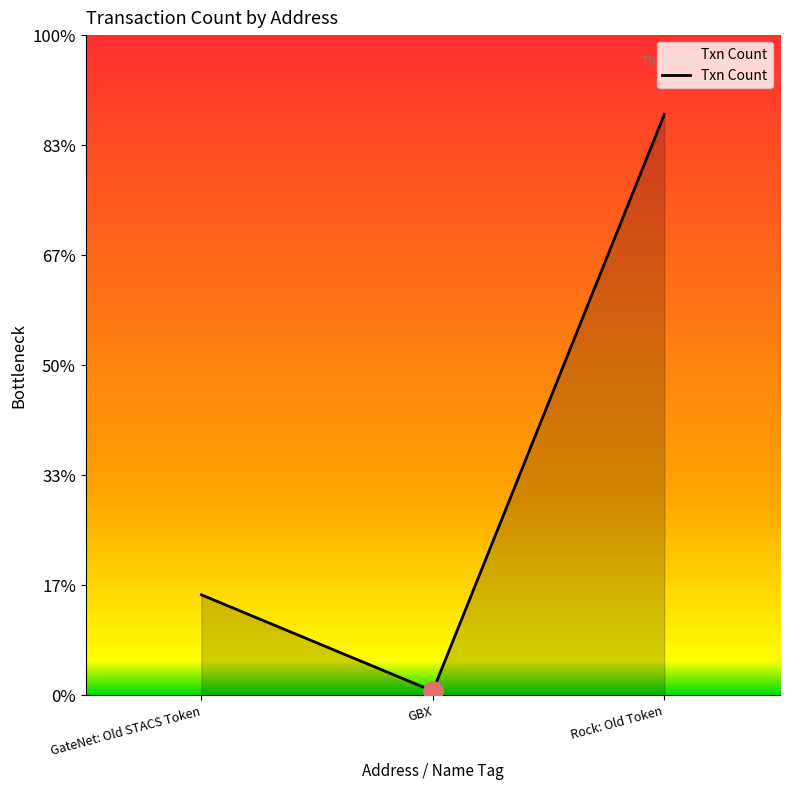

Which has a higher value, Rock: Old Token or GBX?

Rock: Old Token